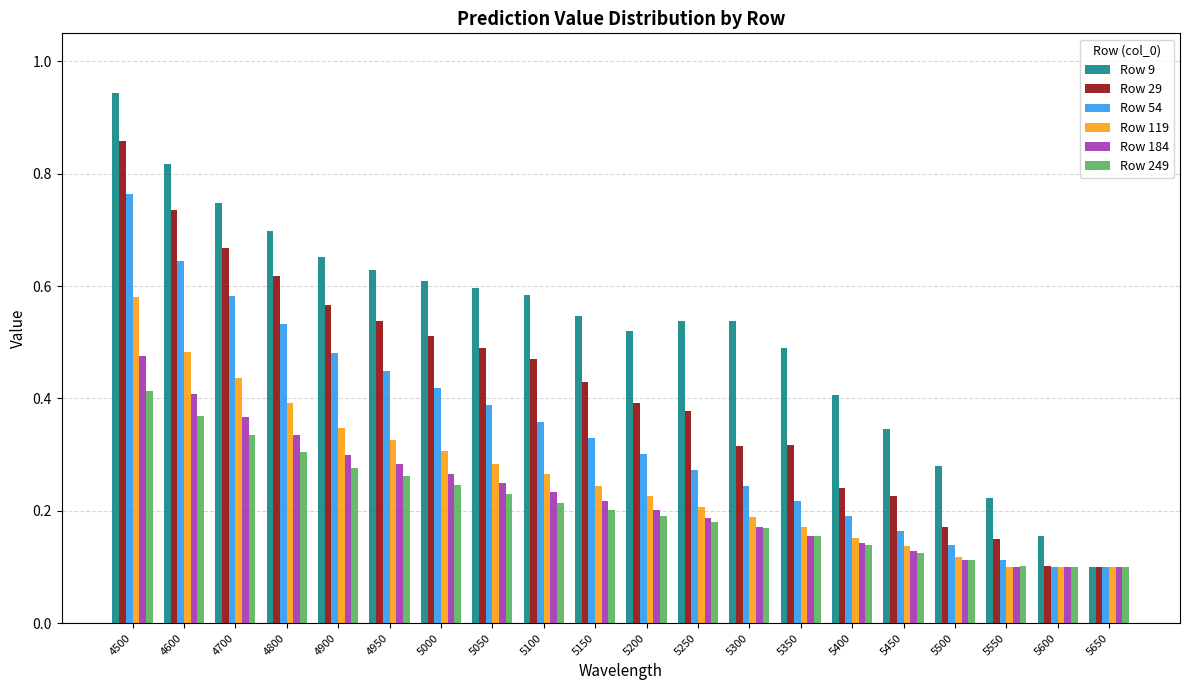

At which label does Row 119 reach its peak?

4500